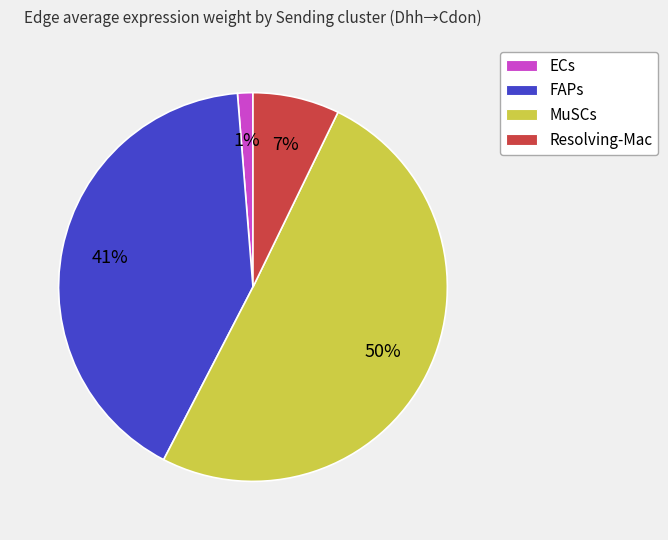

Which category has the biggest portion of the pie?

MuSCs